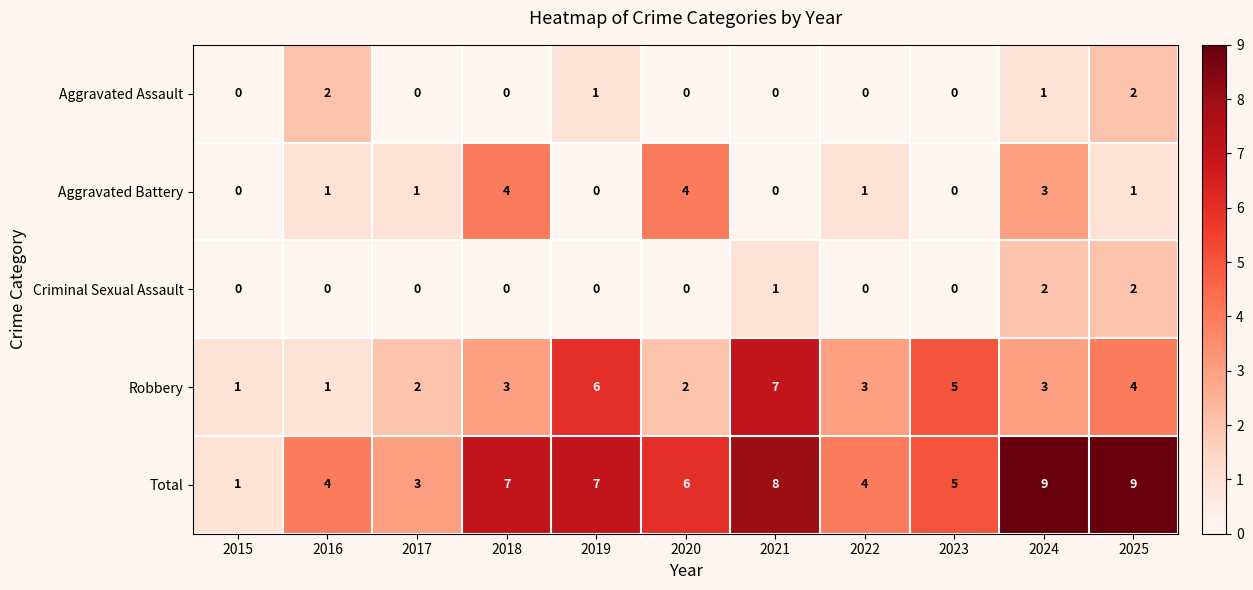

How many distinct data groups are displayed?

5